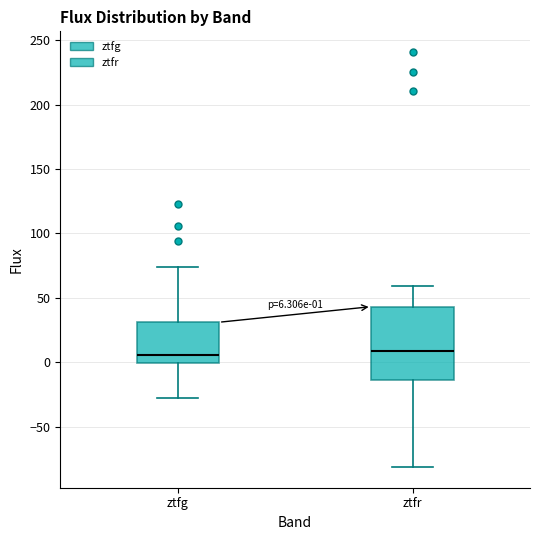

Comparing the boxes themselves (not the whiskers), which one is the tallest?

ztfr